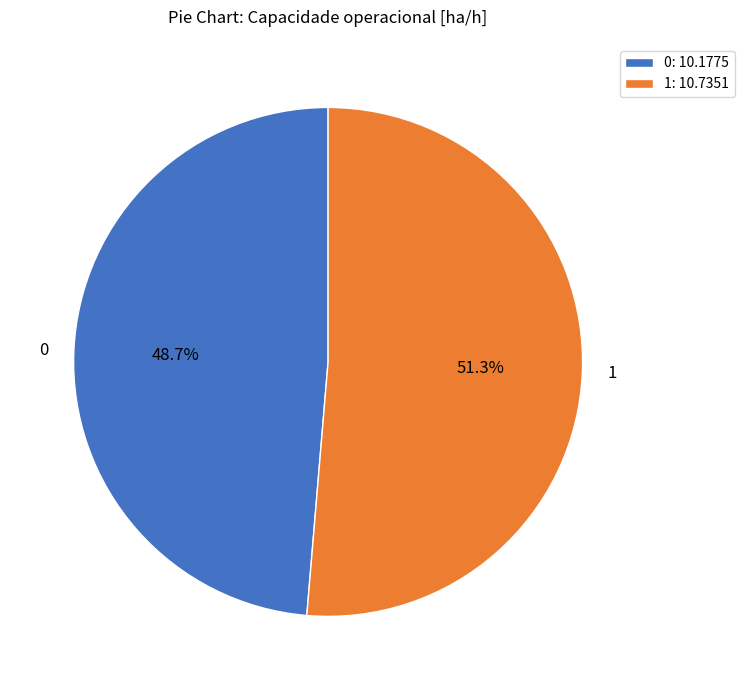

How many slices are in this pie chart?

2